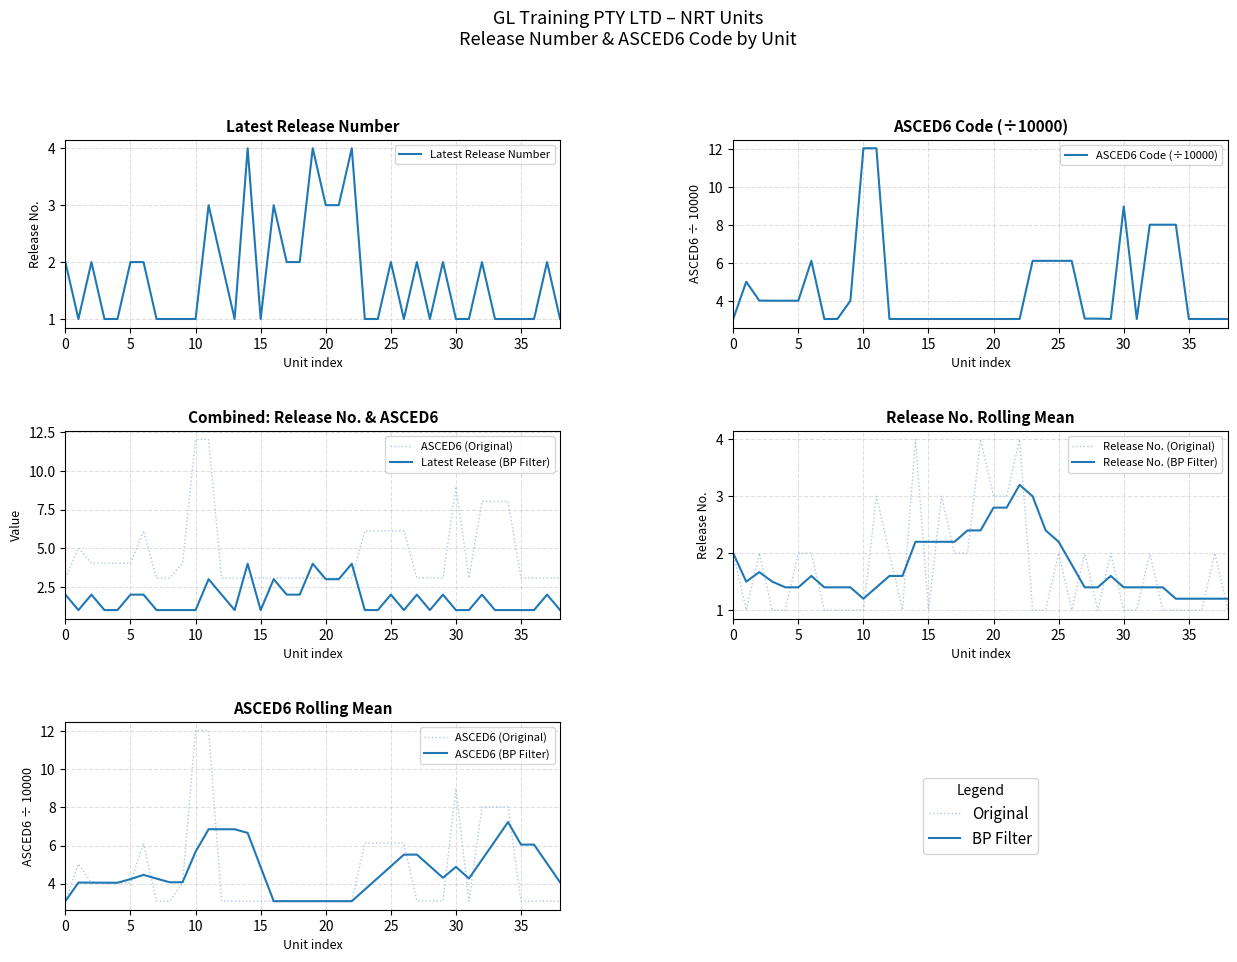

What is the maximum value for Release No. (BP Filter)?

3.2